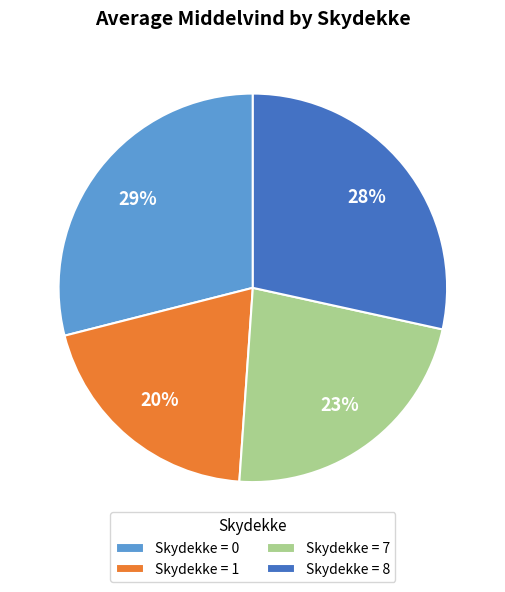

Is there any slice that represents more than half of the pie?

No